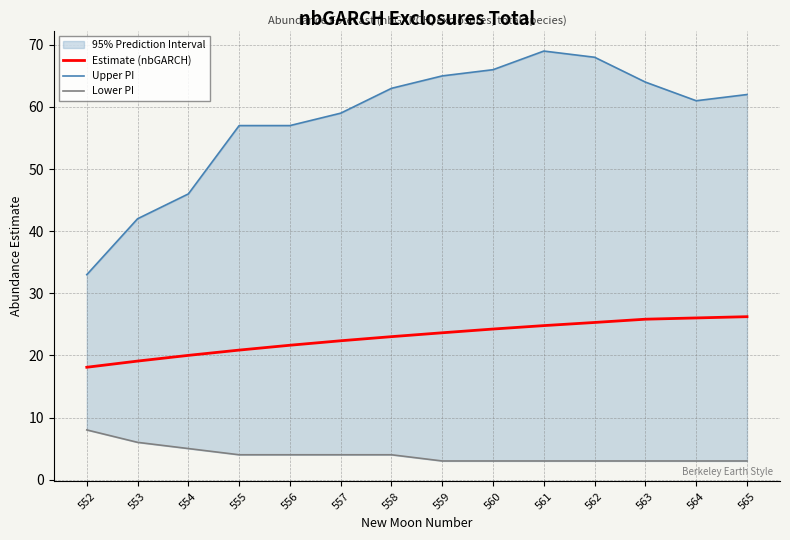

Where is Lower PI nearest to the value 5?

554